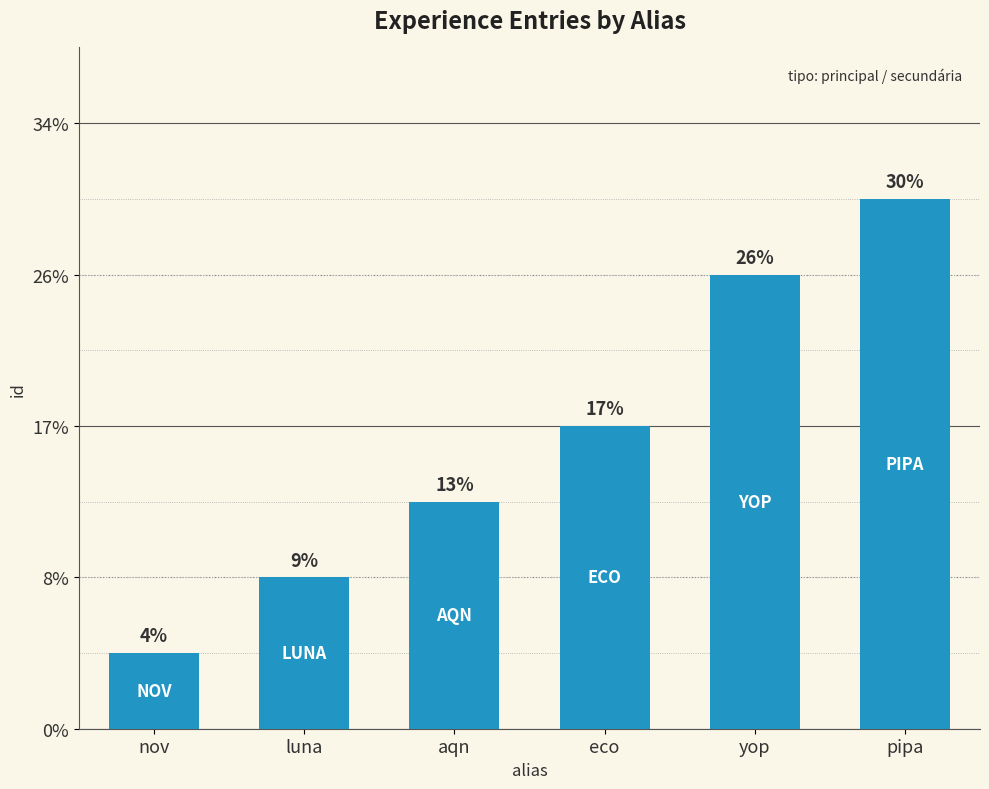

Which label corresponds to the smallest value in the chart?

nov